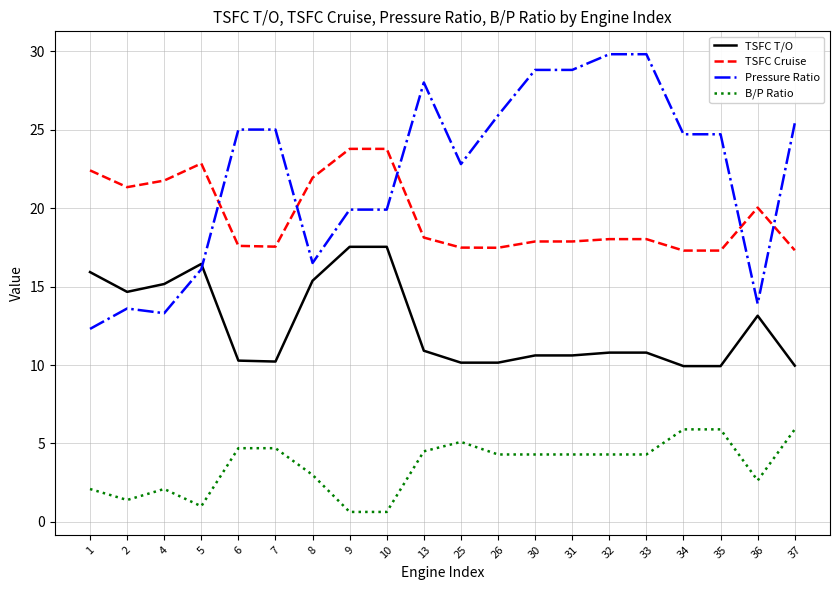

Where do TSFC T/O and Pressure Ratio first cross each other?

5 and 6